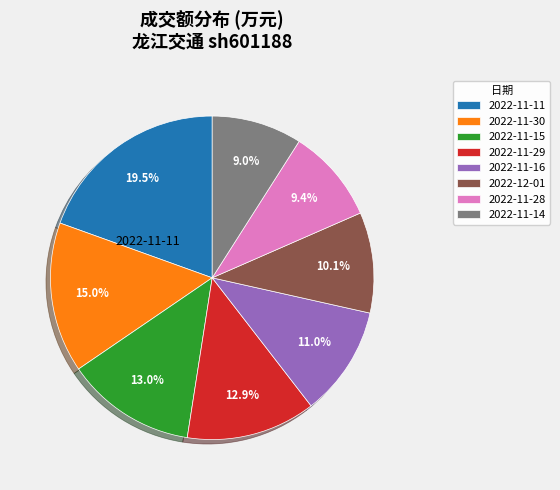

Count the number of slices in the pie.

8